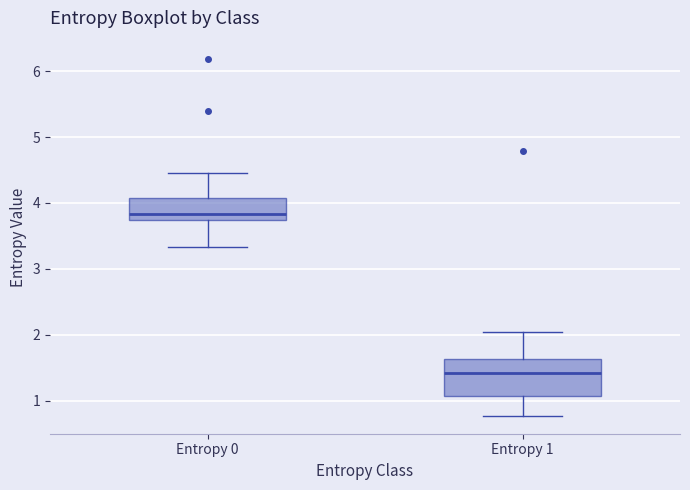

Which box is the tallest, from its lower edge to its upper edge?

Entropy 1